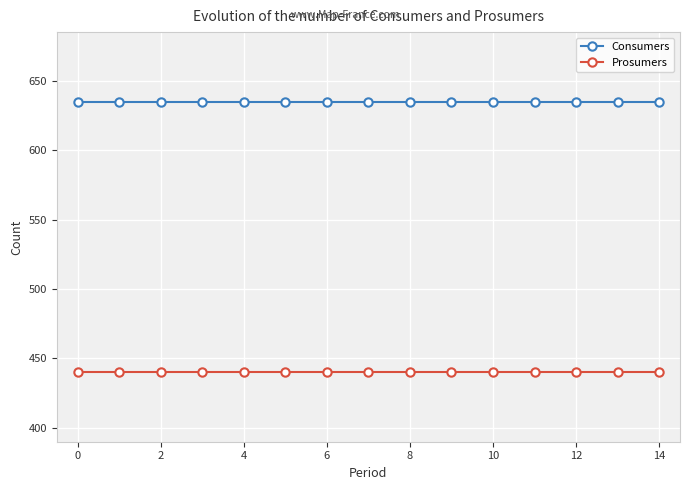

What is the value of the Consumers point at the 7th from the left?

635